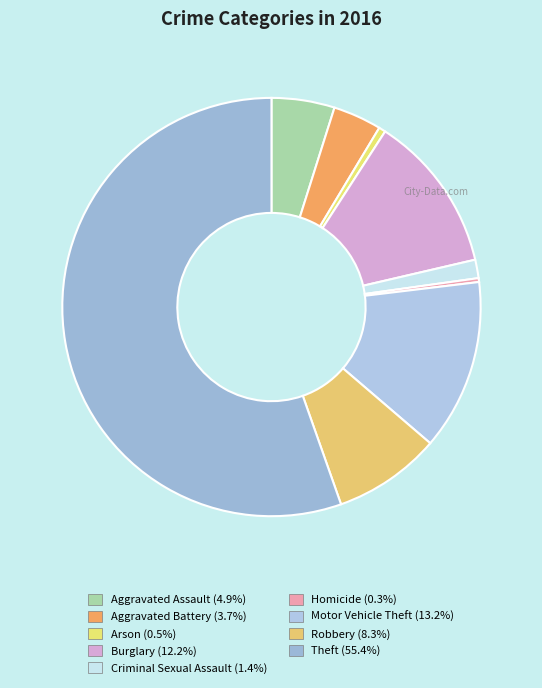

Between Burglary and Aggravated Battery, which is larger?

Burglary